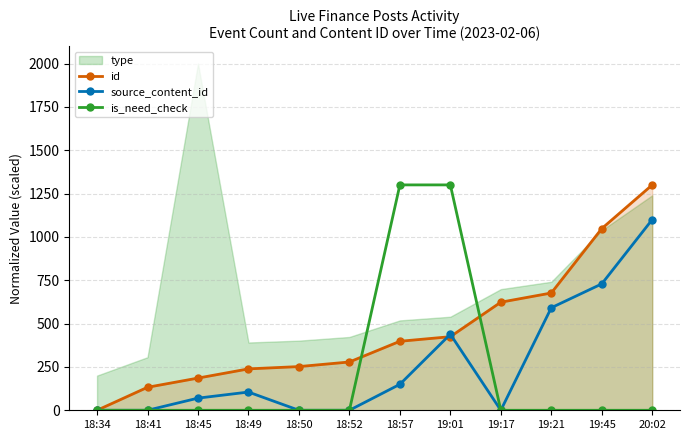

How many data points in is_need_check are above 0?

2